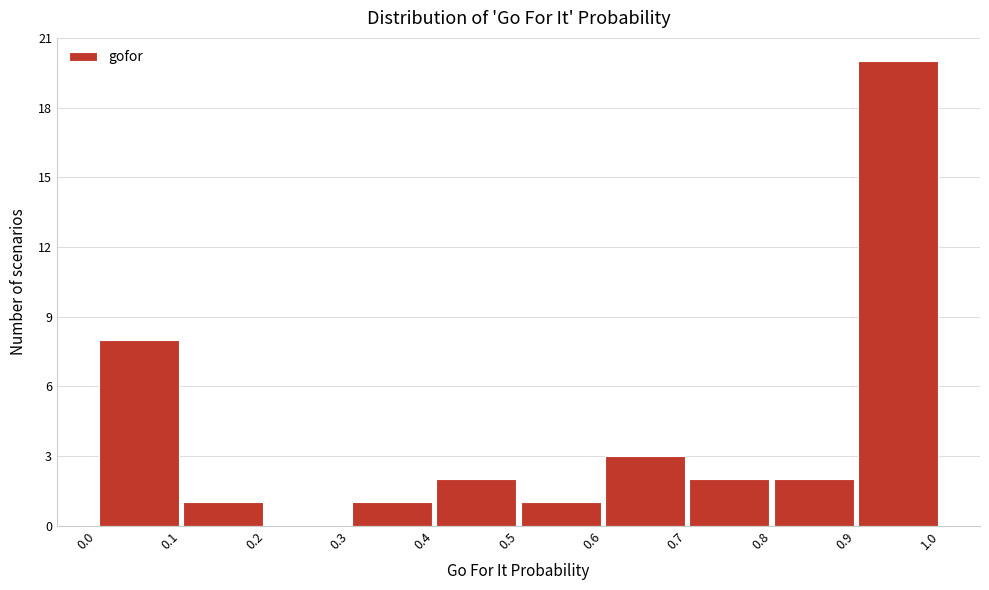

Over which range of the x-axis is the bar tallest?

0.9 to 1.0